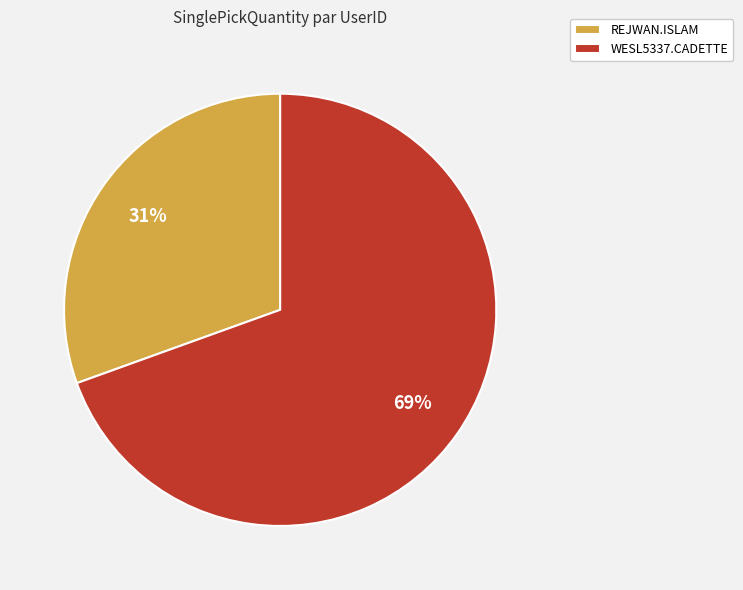

To the nearest percent, what is the combined percentage of REJWAN.ISLAM and WESL5337.CADETTE?

100%